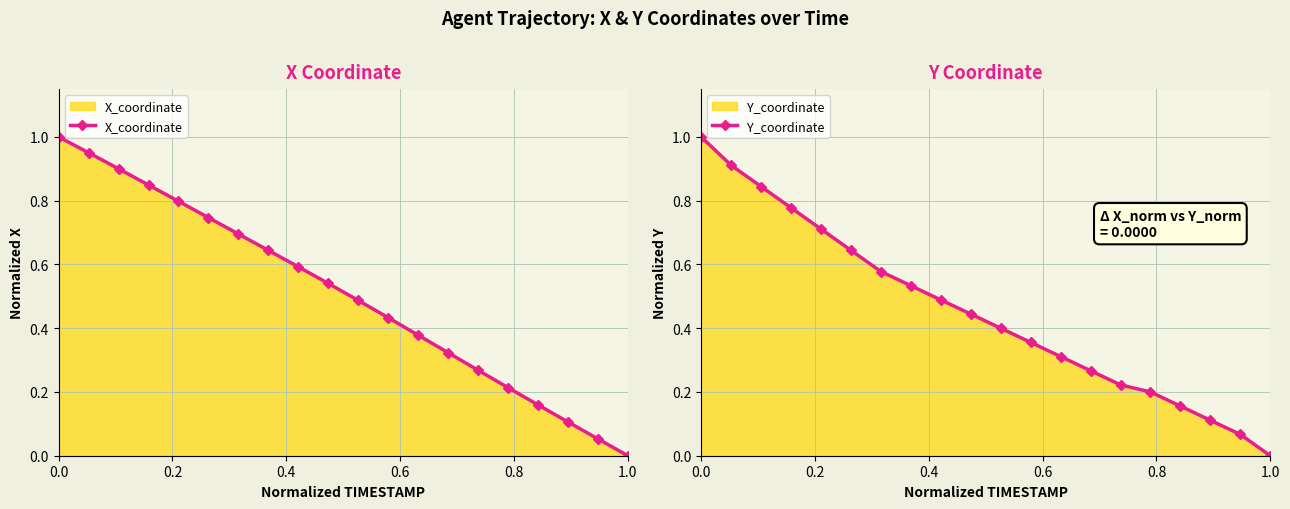

True or false: X_coordinate has more than 2 interior local peaks.

False